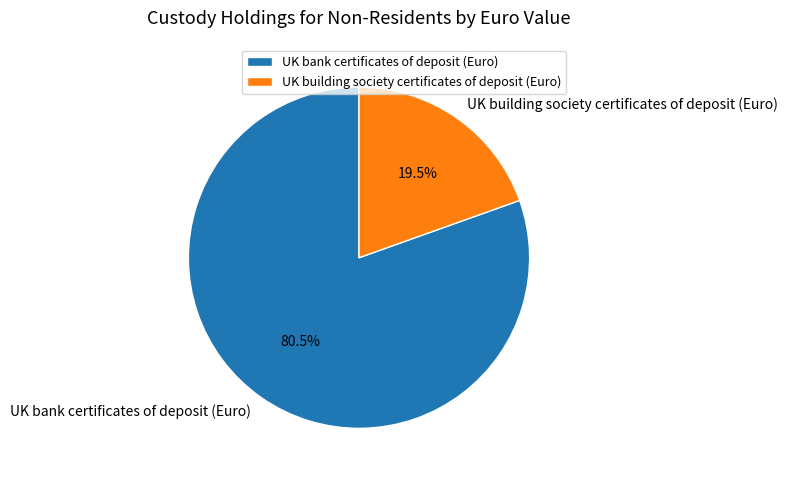

Which has a higher value, UK building society certificates of deposit (Euro) or UK bank certificates of deposit (Euro)?

UK bank certificates of deposit (Euro)